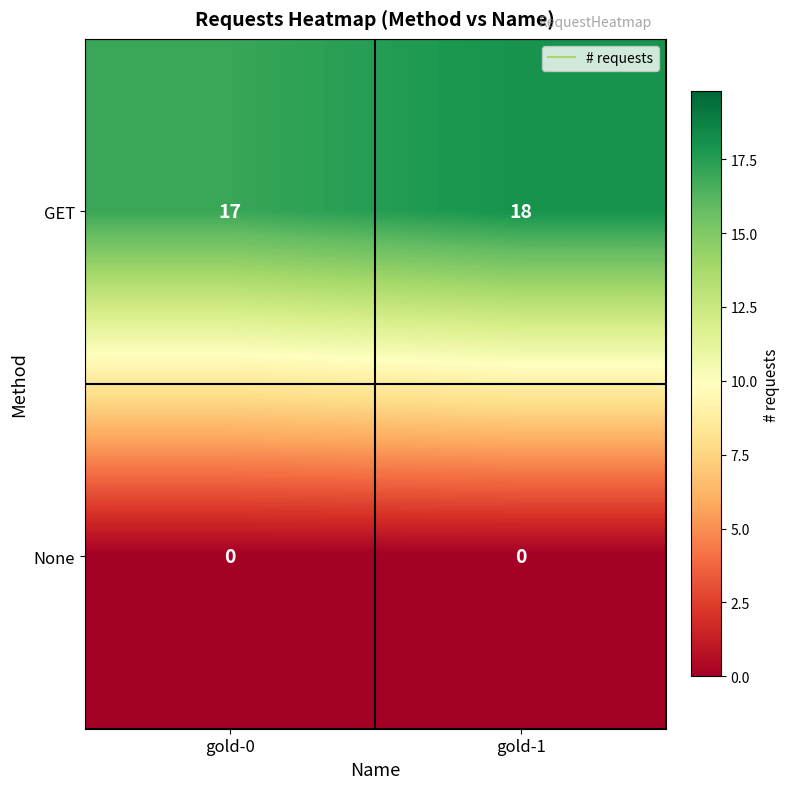

Reading right to left, extract all data points from this chart.

GET: 18	17
None: 0	0